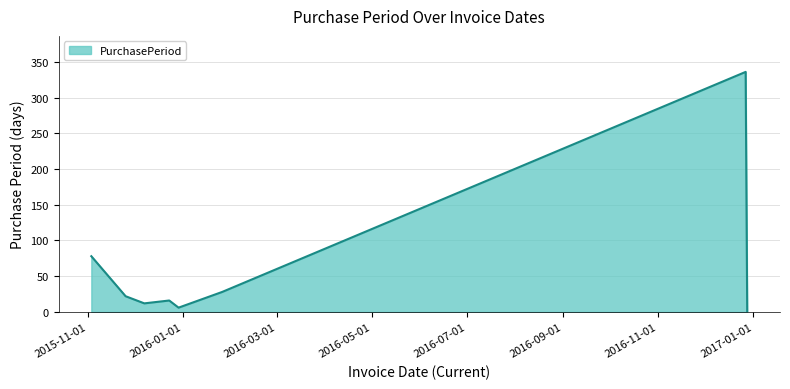

What is the greatest value displayed?

336